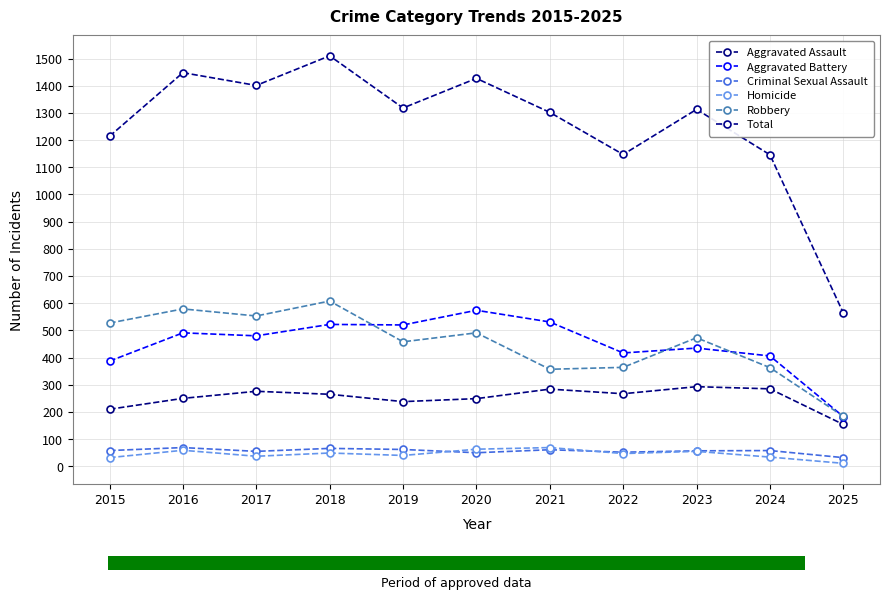

At 2019, list the series in order from smallest to largest.

Homicide, Criminal Sexual Assault, Aggravated Assault, Robbery, Aggravated Battery, Total